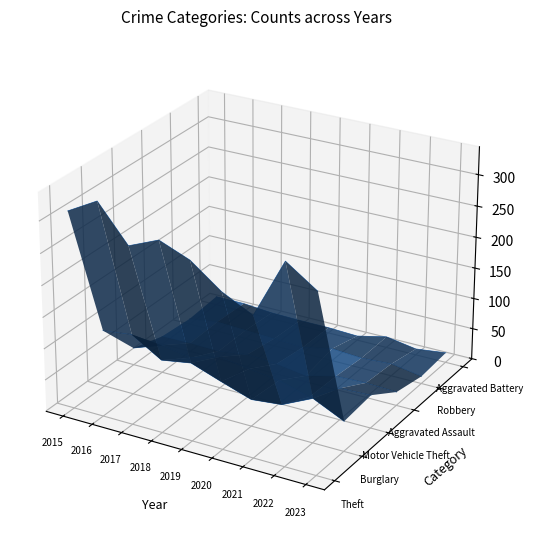

List the series in order of their peak value, highest first.

Theft, Aggravated Battery, Robbery, Burglary, Aggravated Assault, Motor Vehicle Theft